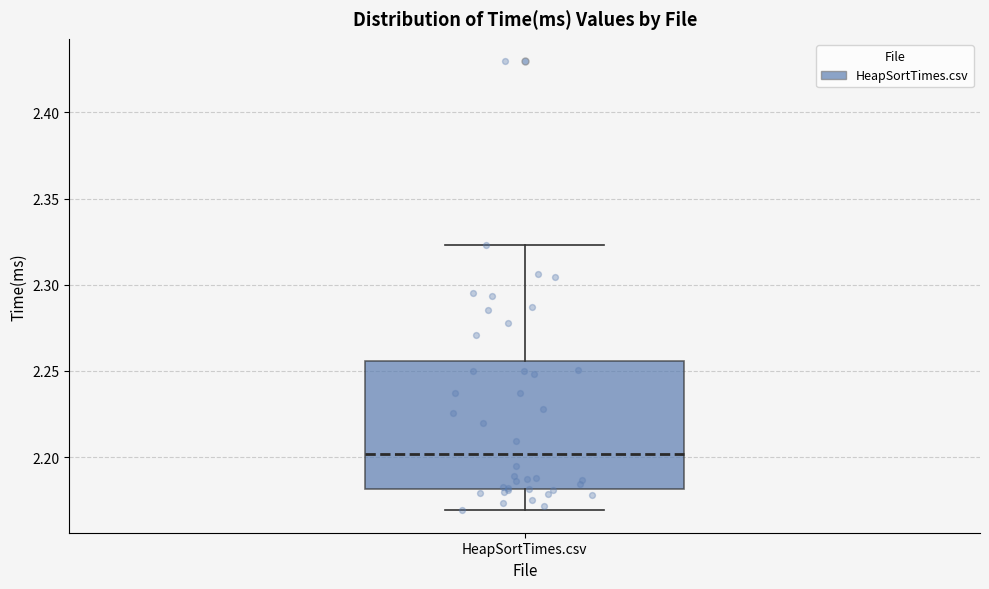

Transcribe this box plot: give where the median line is, the range the box spans, and where the two whiskers end, as read against the y-axis. The values are not printed on the chart, so give them approximately, as read against the axis.

median 2.200, box 2.180 to 2.255, whiskers 2.170 to 2.325